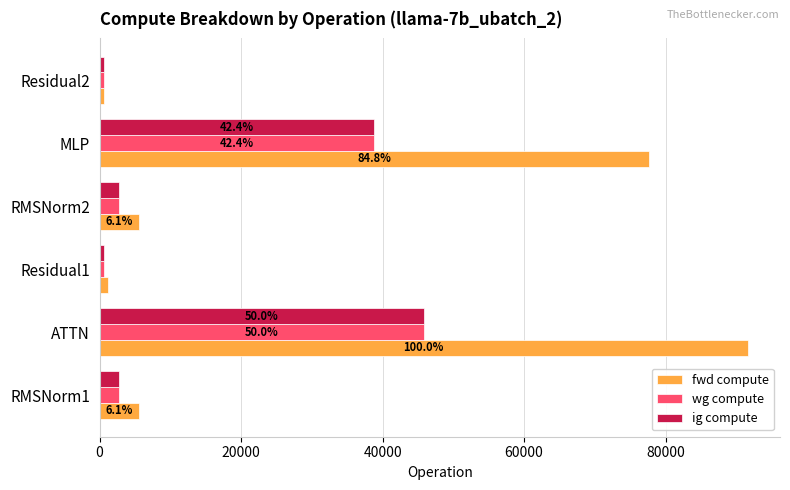

At which label does fwd compute reach its peak?

ATTN